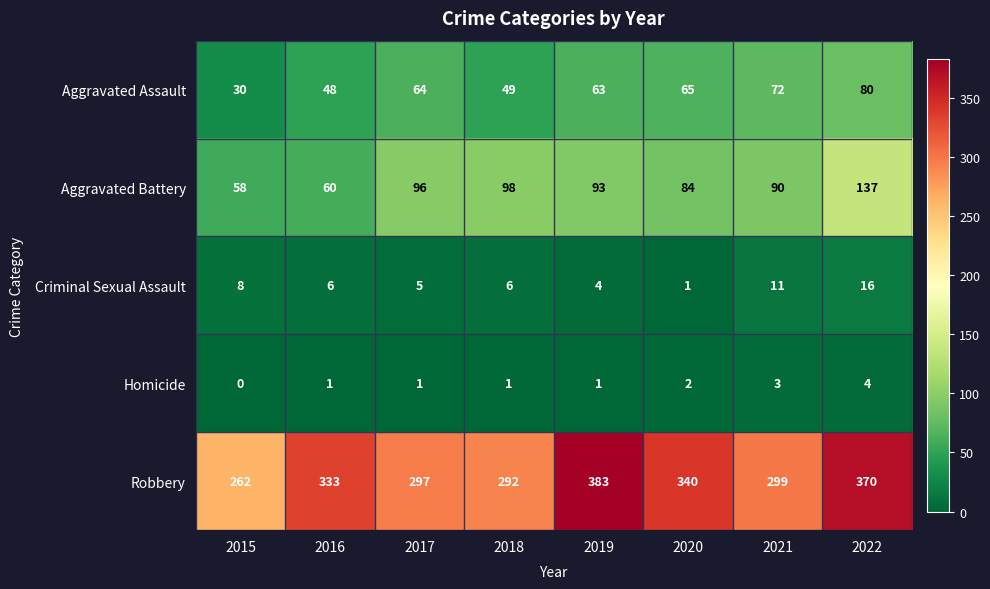

Which series changed the most between 2019 and 2020?

Robbery